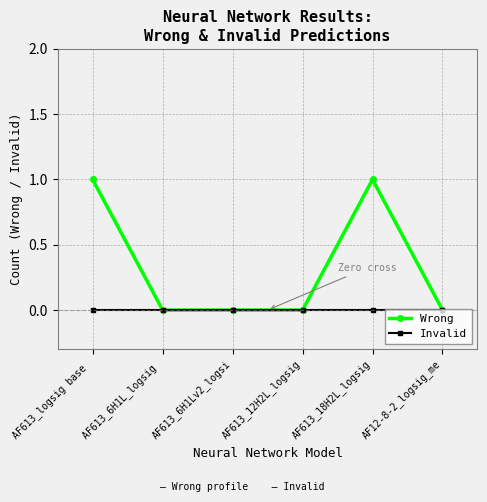

Between AF613_6H1Lv2_logsi and AF613_18H2L_logsig, which series saw the biggest shift?

Wrong